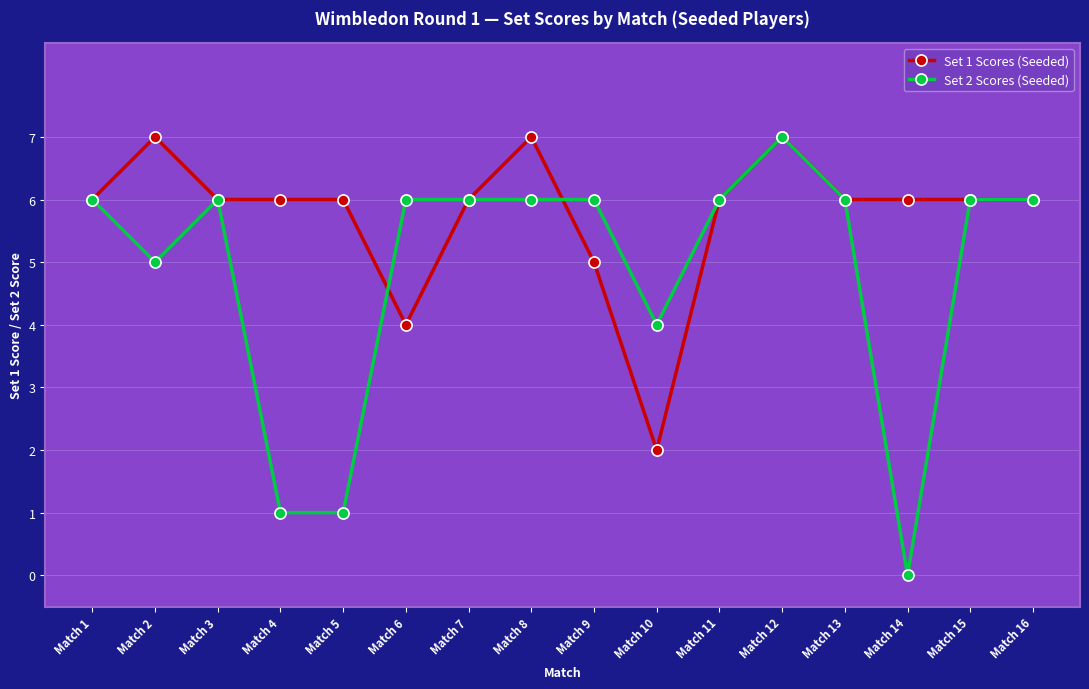

True or false: Set 1 Scores (Seeded) has more than 0 interior local peaks.

True